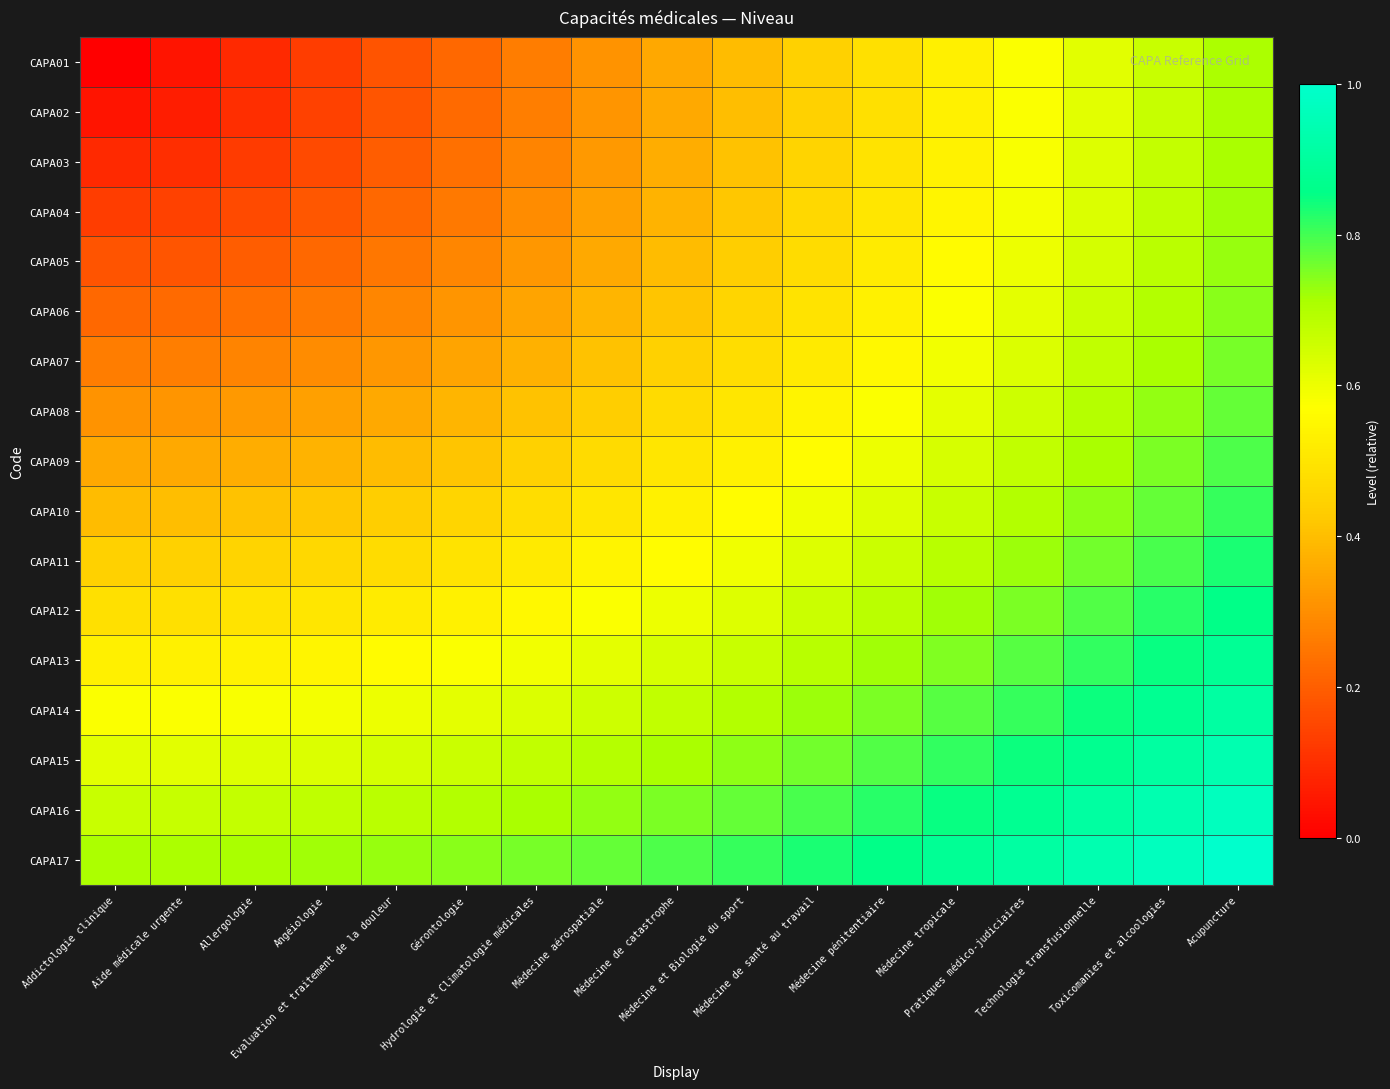

What is the difference between the highest and lowest values at Addictologie clinique?

0.7